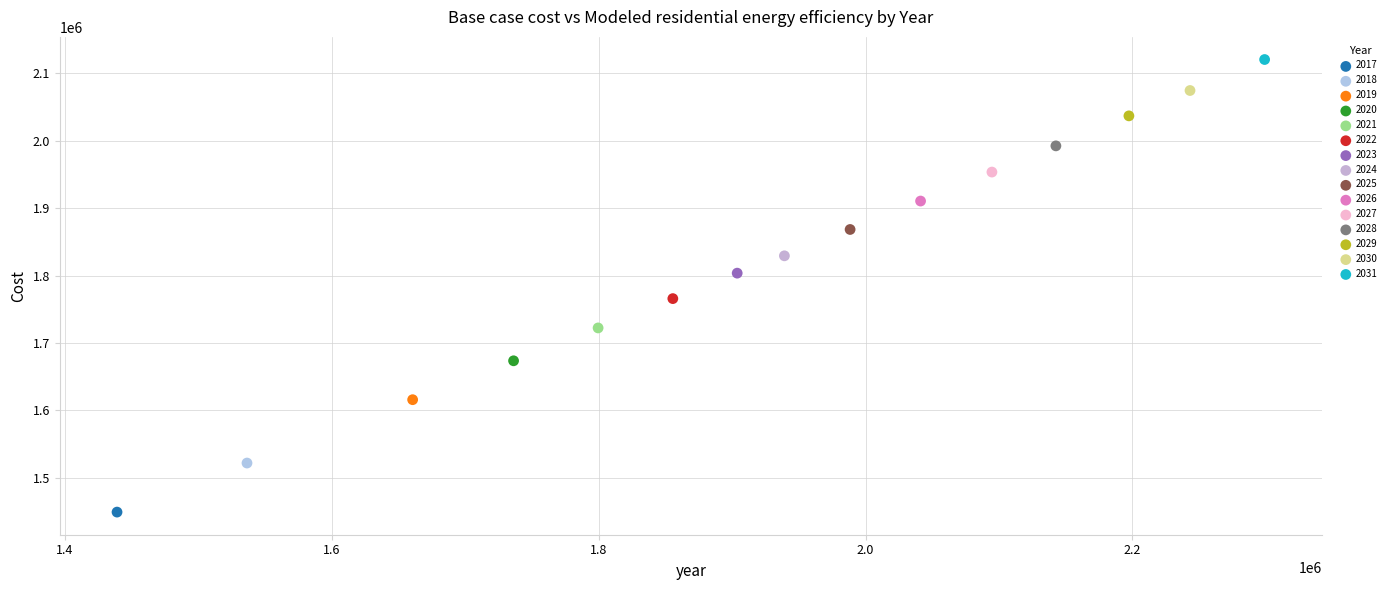

Which series contains the lowest Y value?

2017